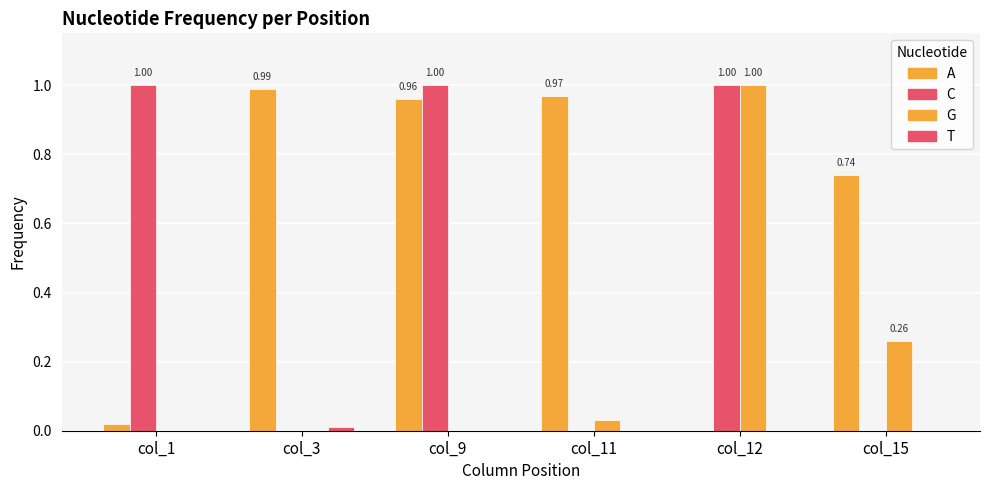

What is the sum of all C values?

3.0